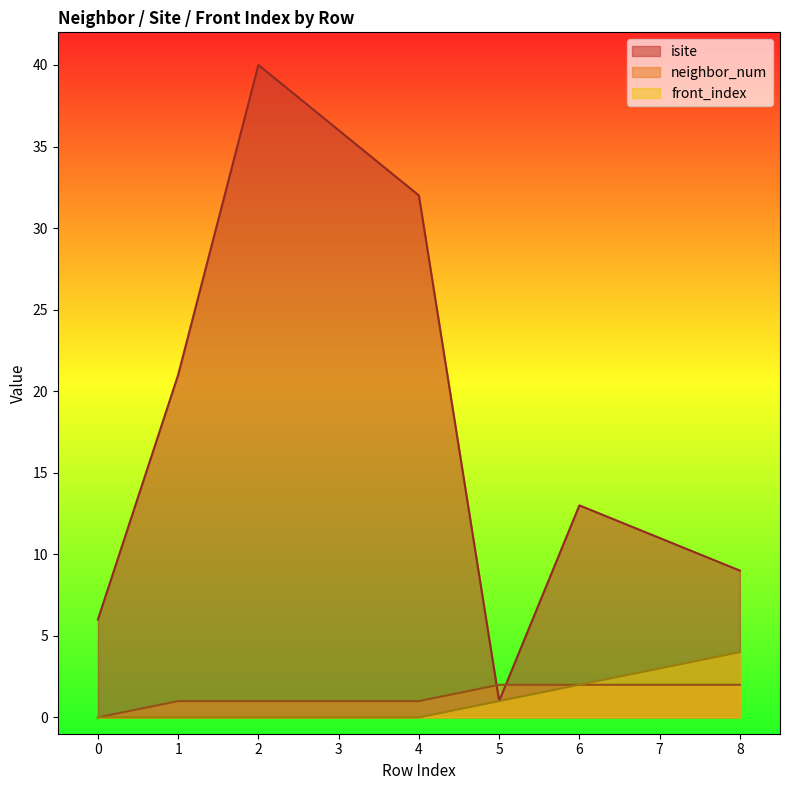

Which series has the widest spread of values?

isite